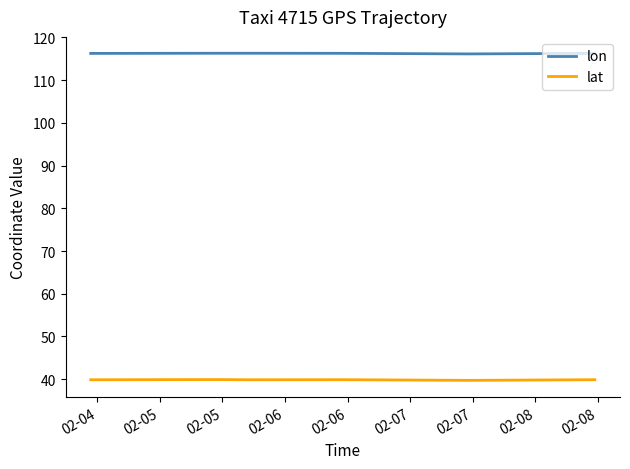

Rank the series by their maximum value, from highest to lowest.

lon, lat